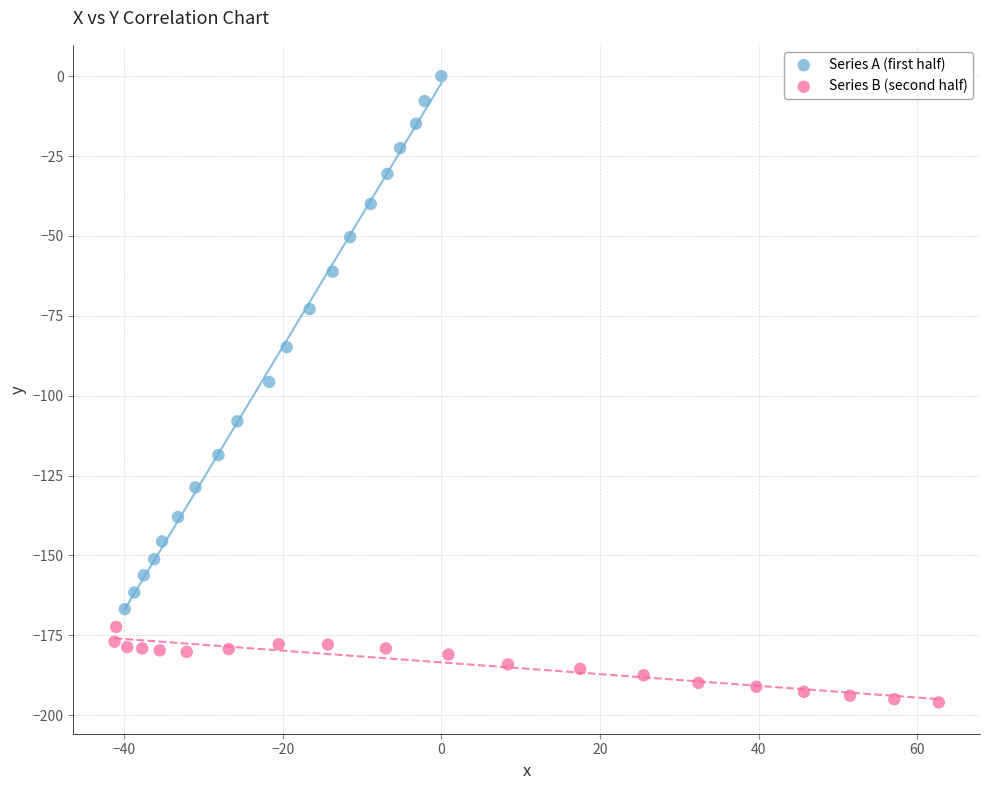

Which series contains the lowest Y value?

Series B (second half)